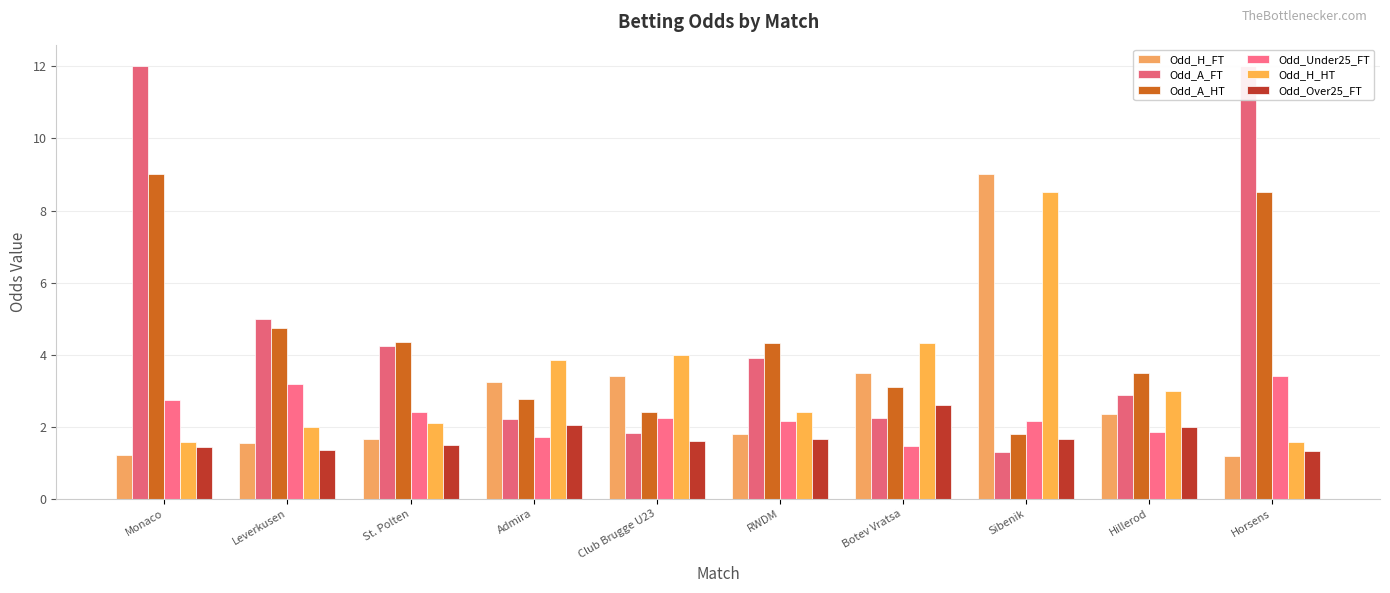

What is the difference between the maximum and minimum values in the Odd_H_FT series?

7.8